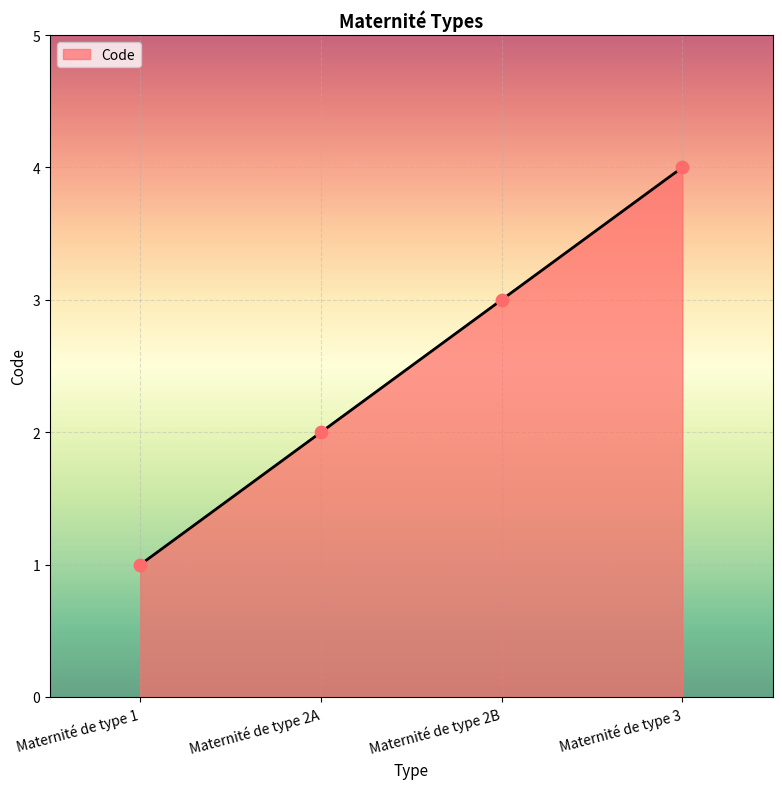

Which has a higher value, Maternité de type 2A or Maternité de type 2B?

Maternité de type 2B